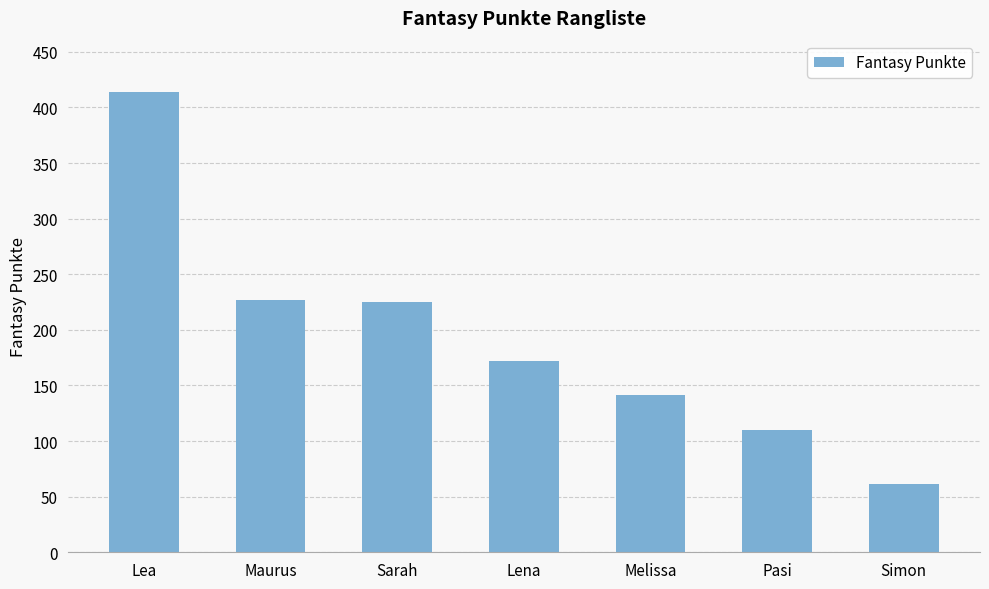

What is the average value?

193